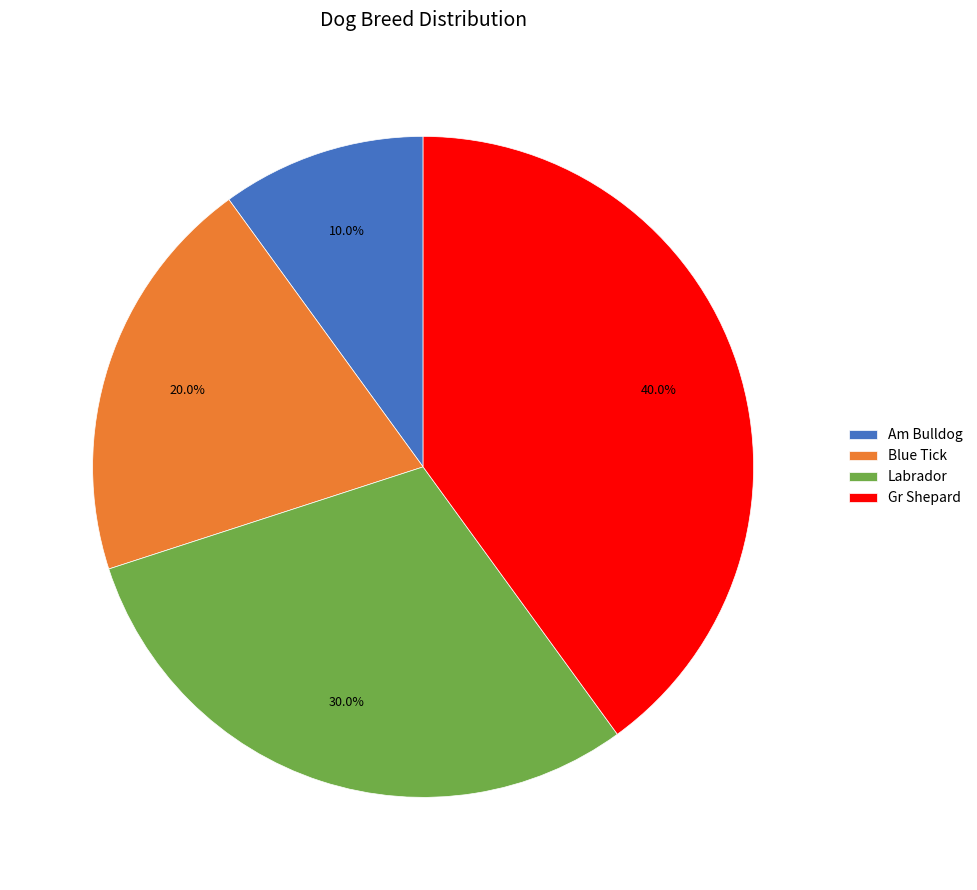

Count the number of slices in the pie.

4